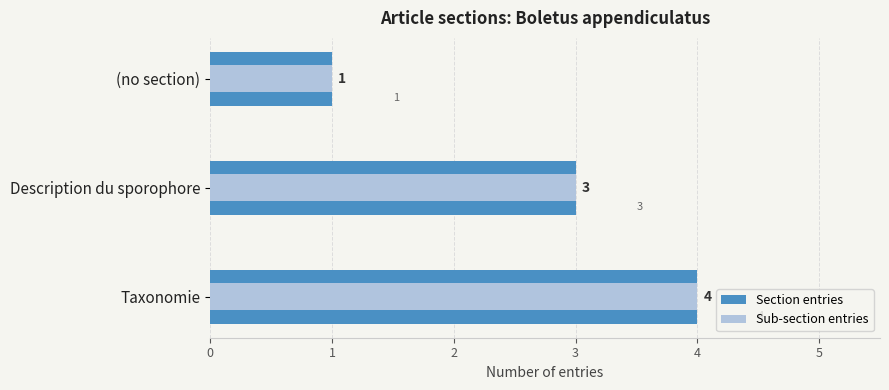

True or false: Sub-section entries has a value of 2 at 2.

False